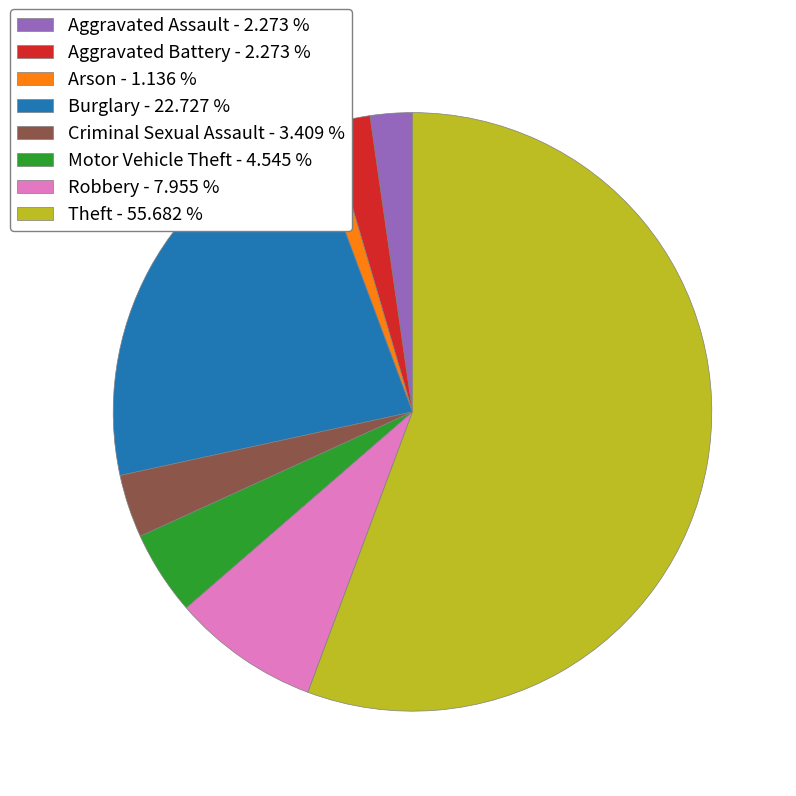

Combined, do Motor Vehicle Theft and Aggravated Assault account for over 50%?

No